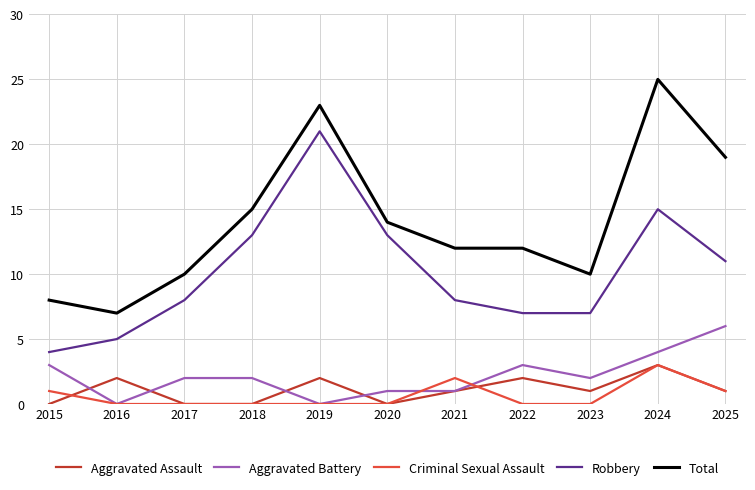

What is the approximate value of Robbery at 2025?

11